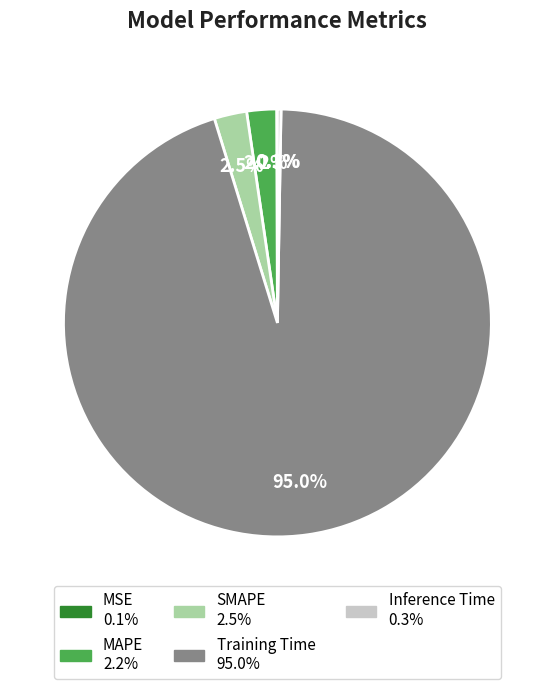

Which category has the biggest portion of the pie?

Training Time